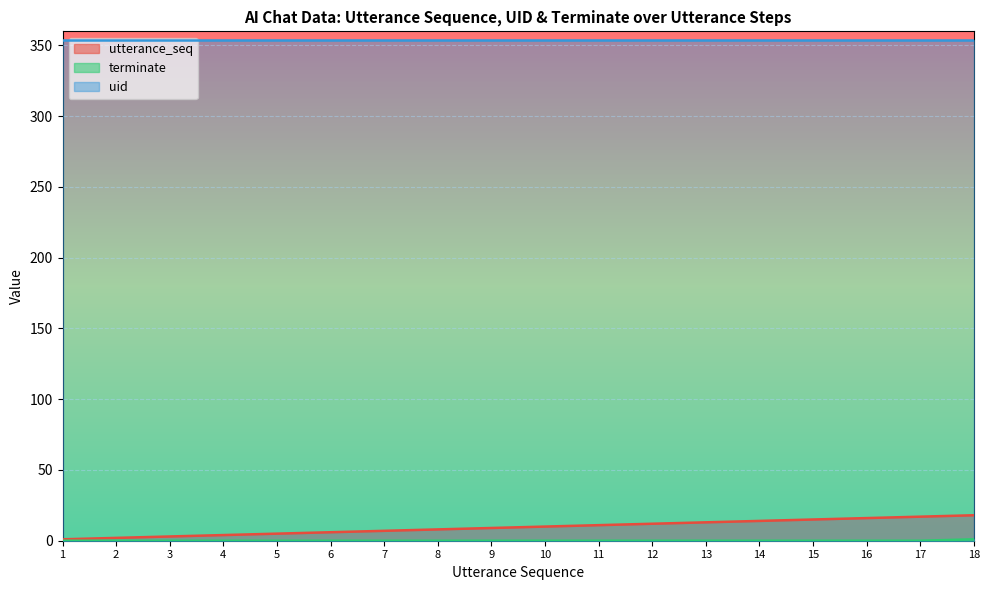

What is the maximum value shown in the chart?

354